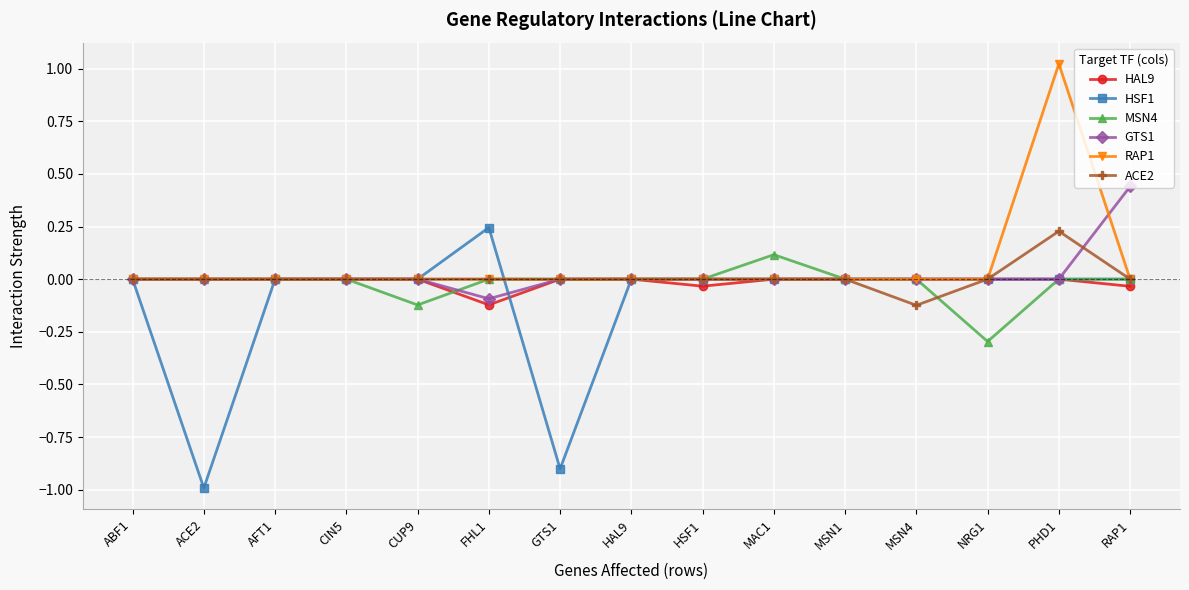

What is the label of the 6th point from the left?

FHL1